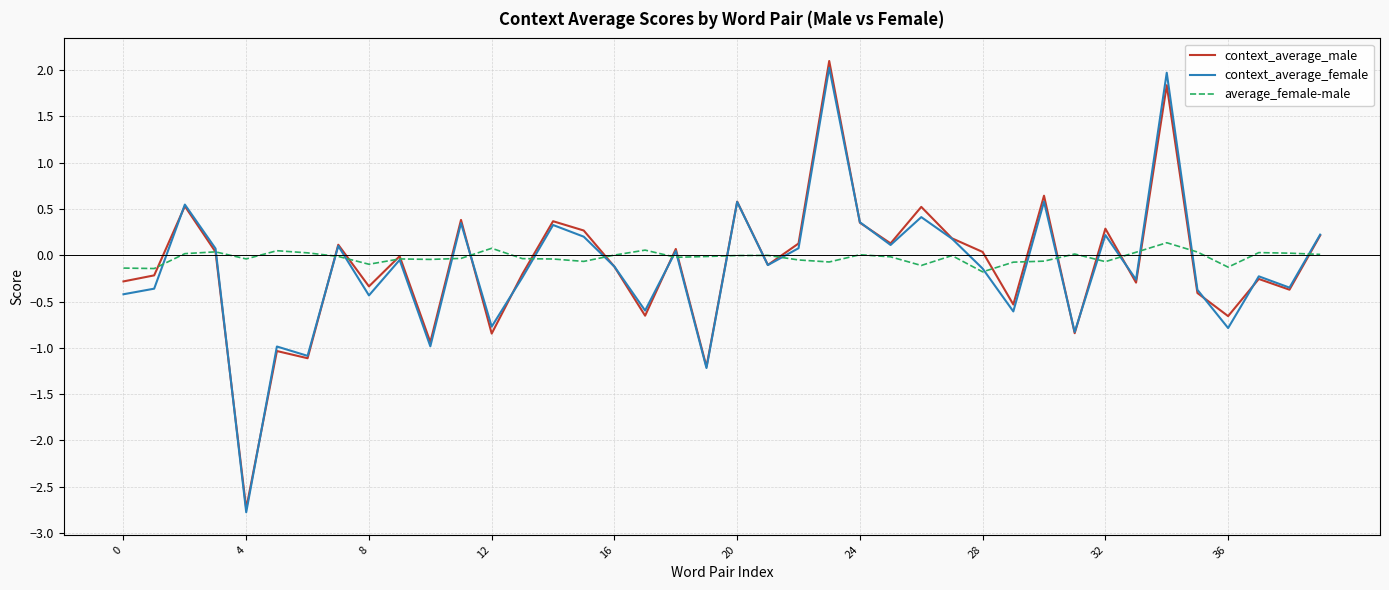

What is the maximum value shown in the chart?

2.1